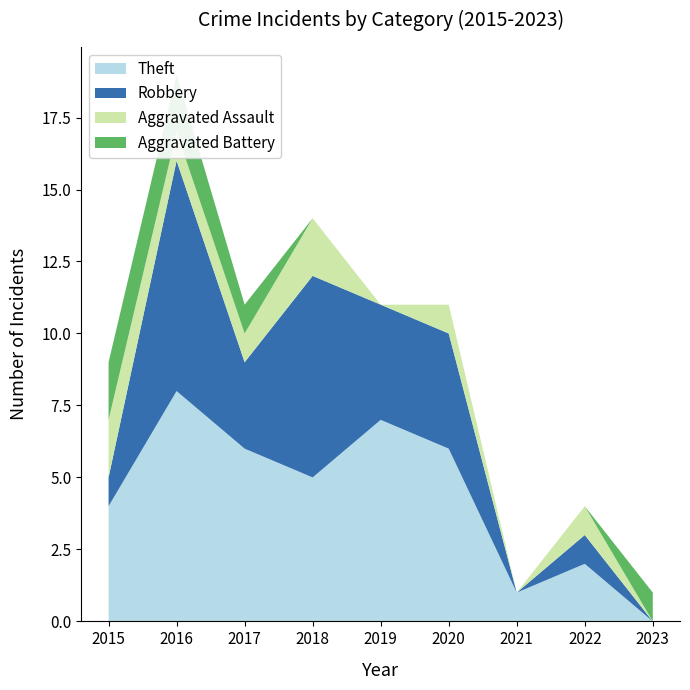

Reading left to right, list all the values displayed in this chart.

Theft: 4	8	6	5	7	6	1	2	0
Robbery: 1	8	3	7	4	4	0	1	0
Aggravated Assault: 2	1	1	2	0	1	0	1	0
Aggravated Battery: 2	2	1	0	0	0	0	0	1